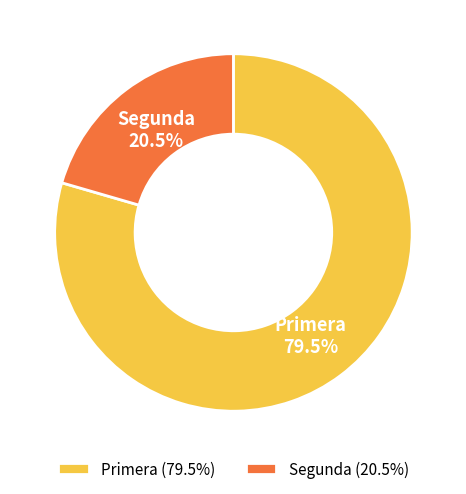

To the nearest percent, what is the difference between the largest and smallest slice percentages?

59%